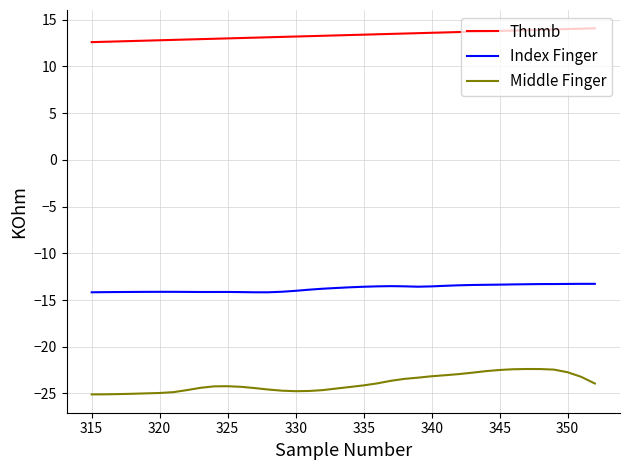

What is the difference between the maximum and second lowest values in the Thumb series?

1.4